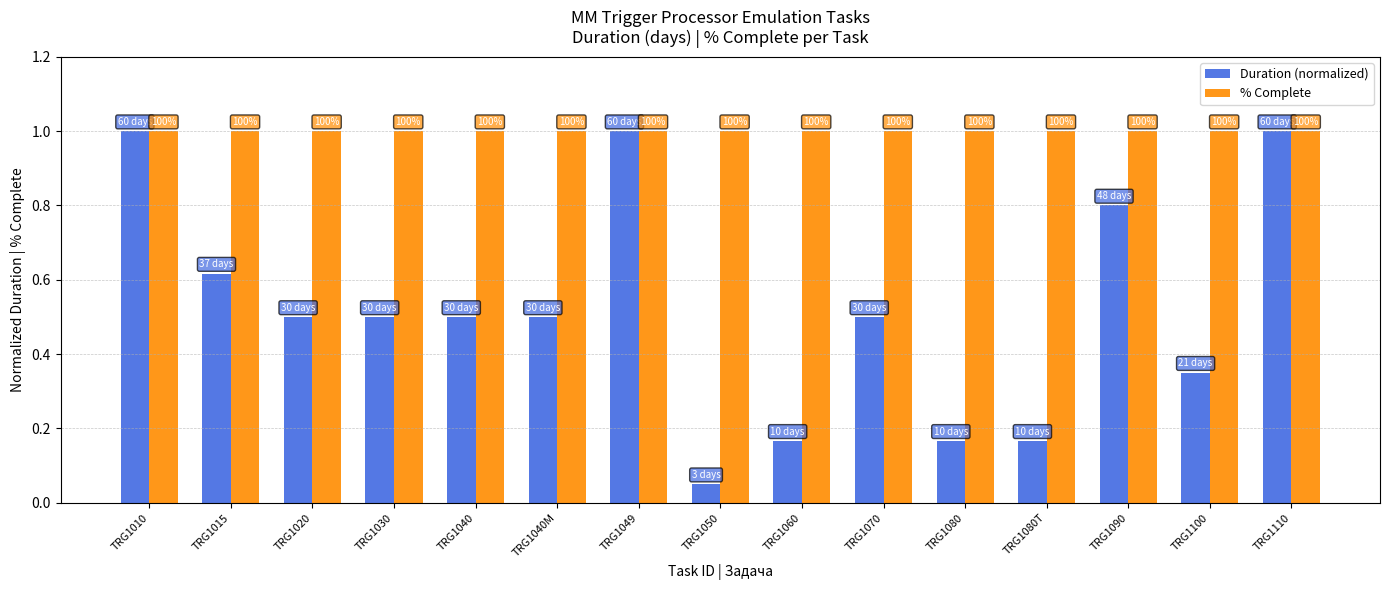

How many groups of bars are there?

15